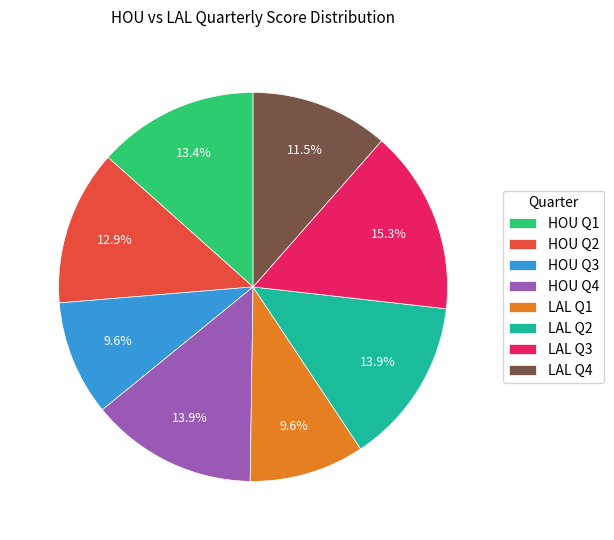

Which category has the biggest portion of the pie?

LAL Q3